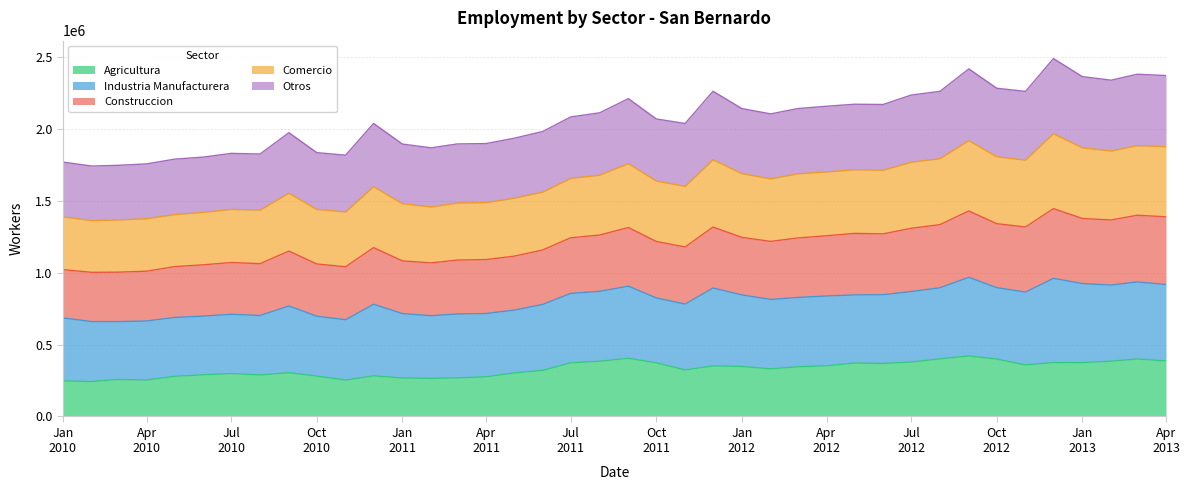

True or false: Otros and Agricultura cross at least once.

False